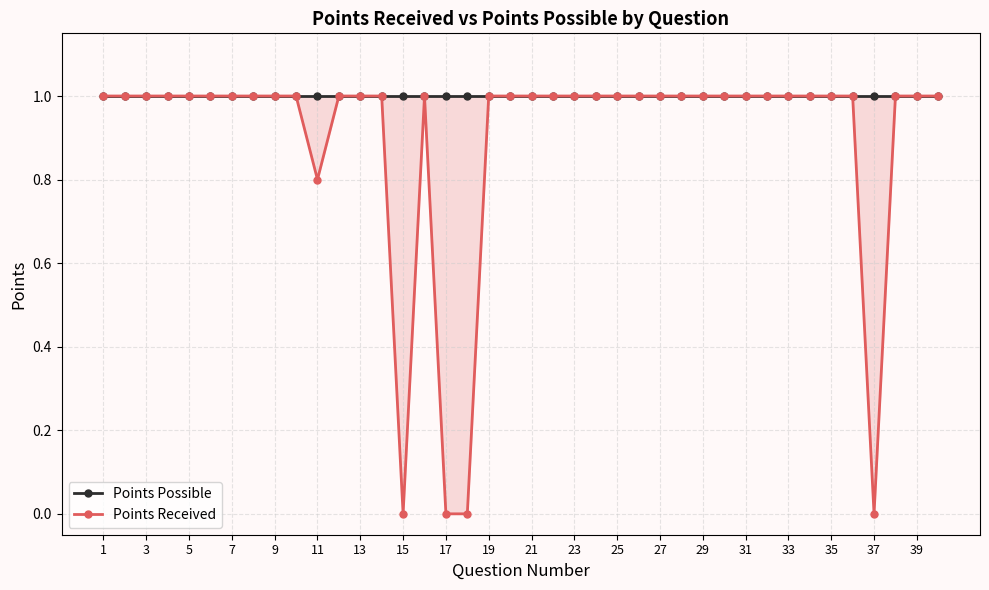

Rank the series at 31 from lowest to highest value.

Points Possible, Points Received